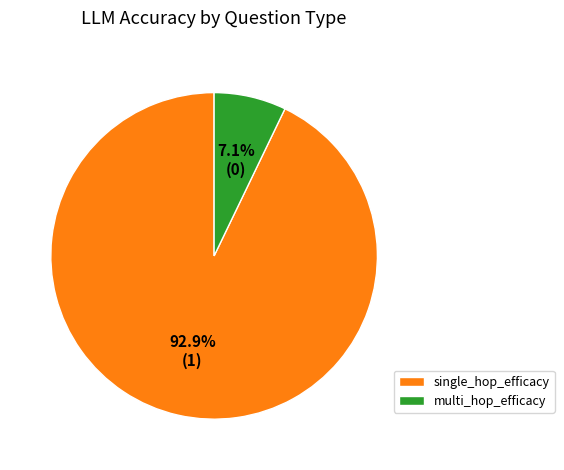

Is it true that multi_hop_efficacy is 7% of the pie?

True